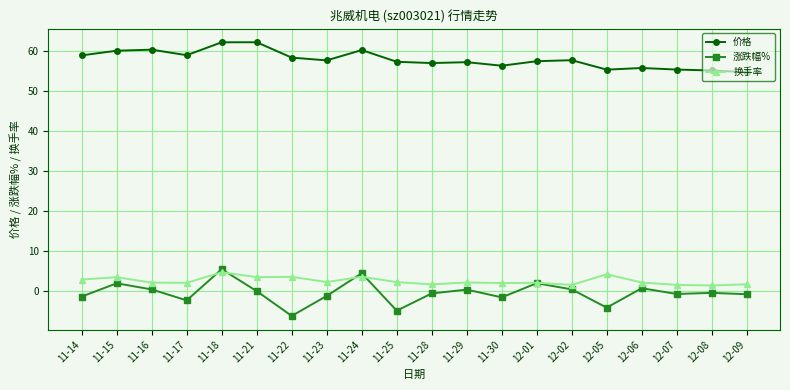

What are all the series names shown in the legend?

价格, 涨跌幅%, 换手率